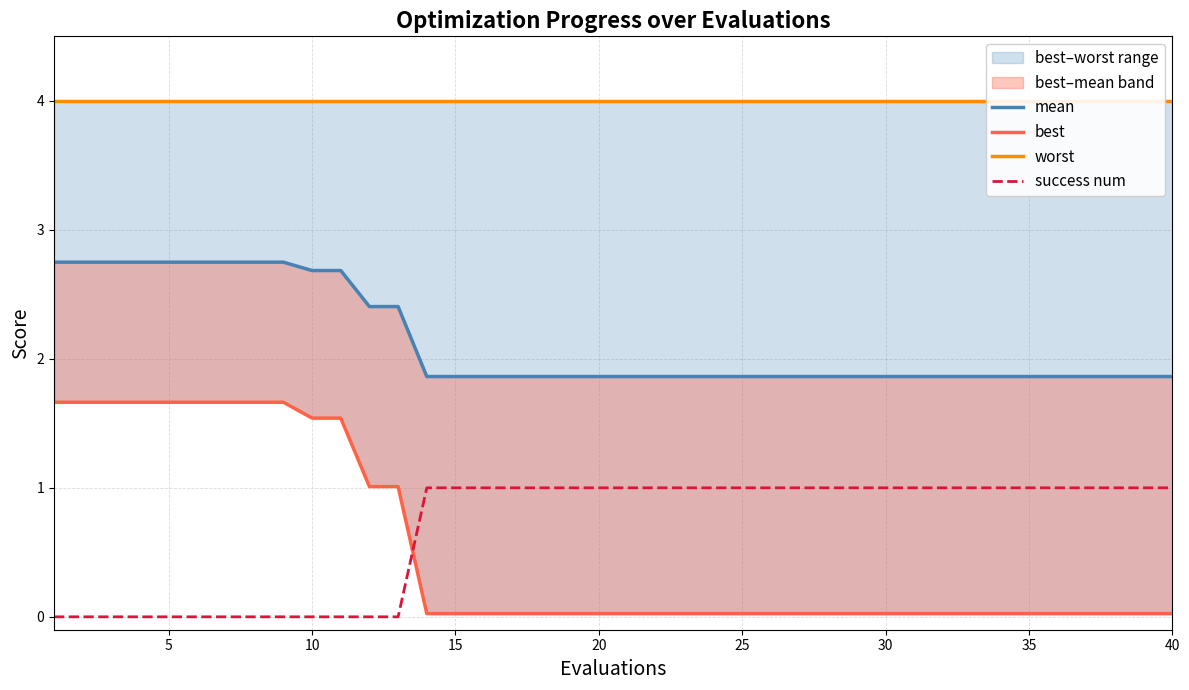

True or false: success num has a value of 1 at 20.

True